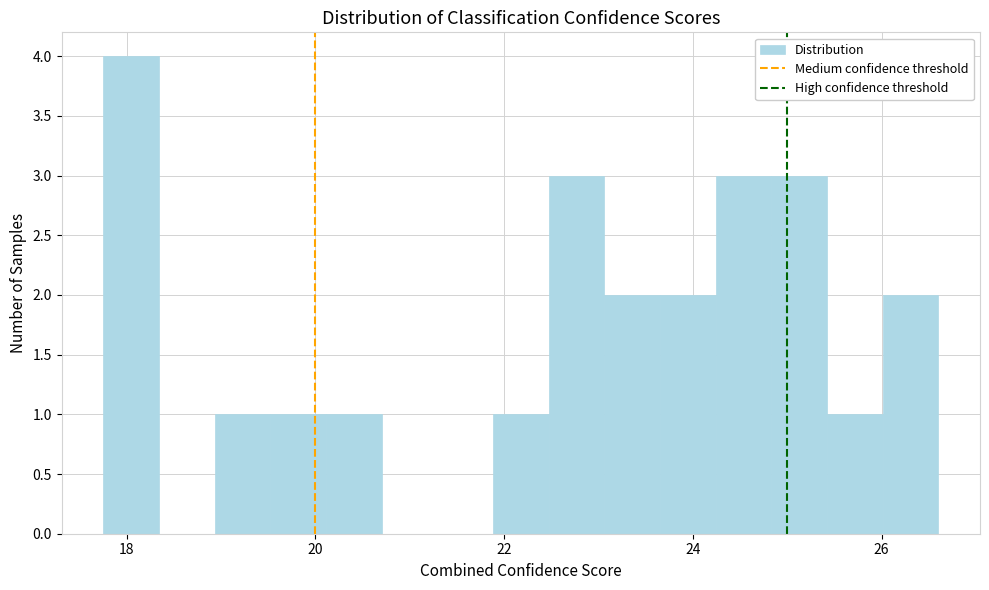

Read against the x-axis, roughly where is the centre of the tallest bar?

18.0